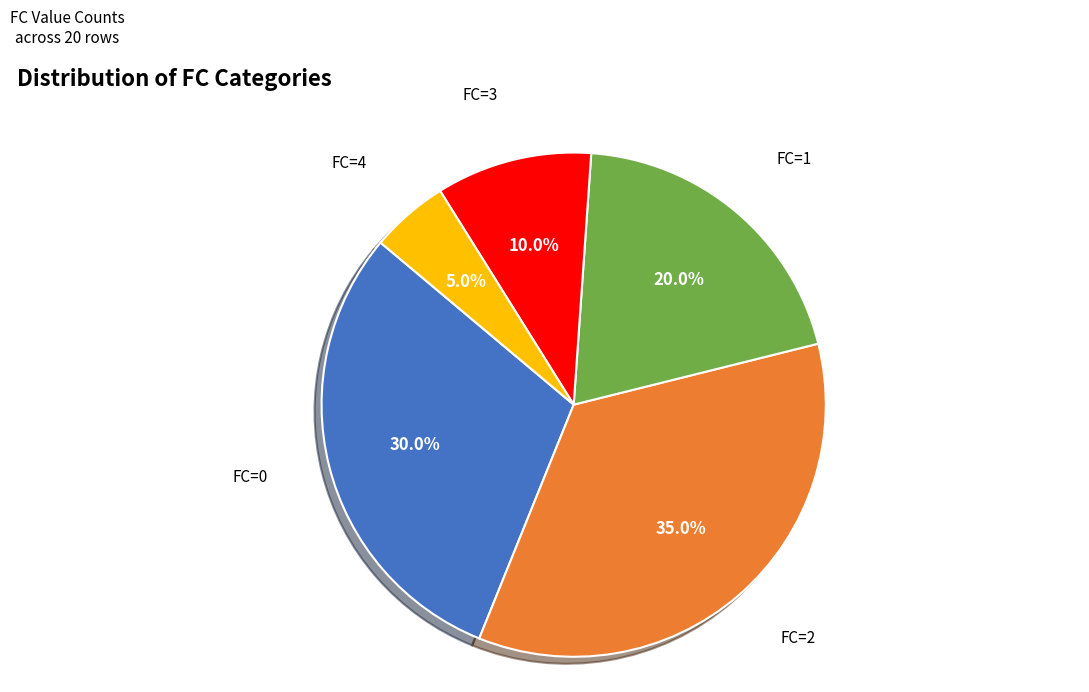

Does any single category account for the majority?

No